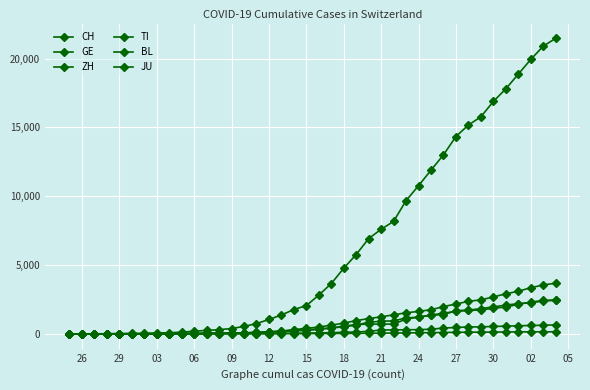

True or false: ZH and CH cross at least once.

False